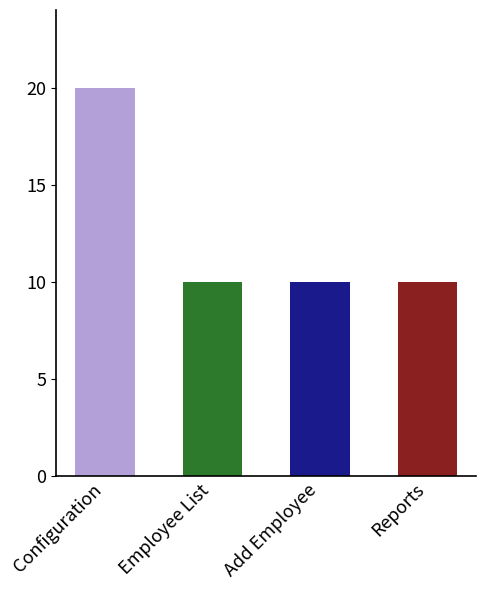

Which category has the highest value across all series?

Configuration